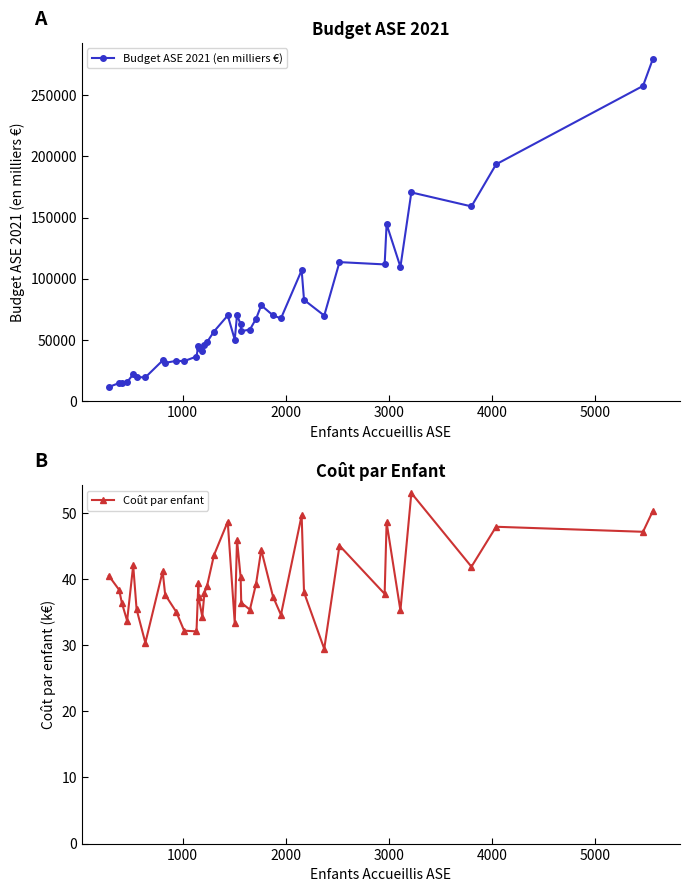

What is the difference between the maximum and minimum values in the Coût par enfant series?

23.6